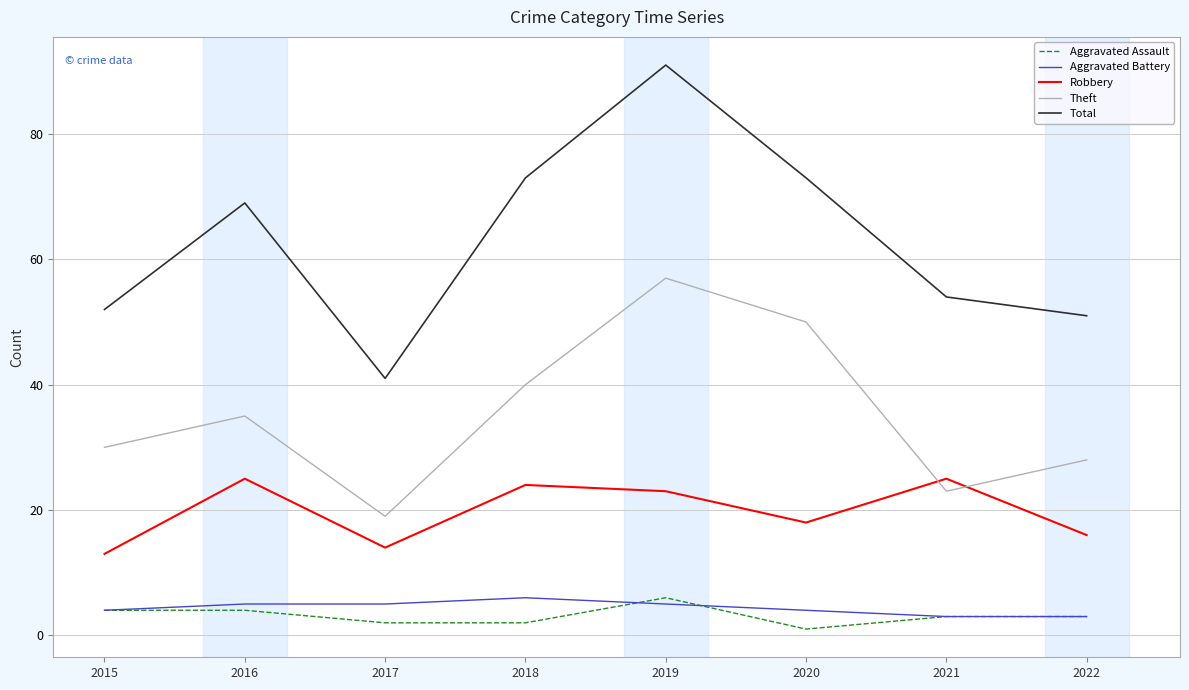

List the labels in order of Theft value, largest first.

2019, 2020, 2018, 2016, 2015, 2022, 2021, 2017